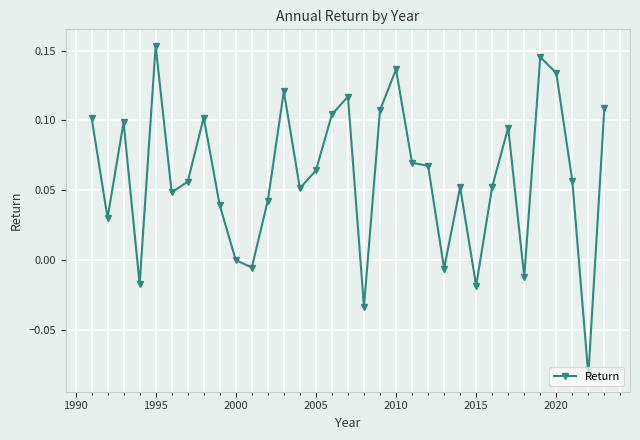

How many distinct data groups are displayed?

1